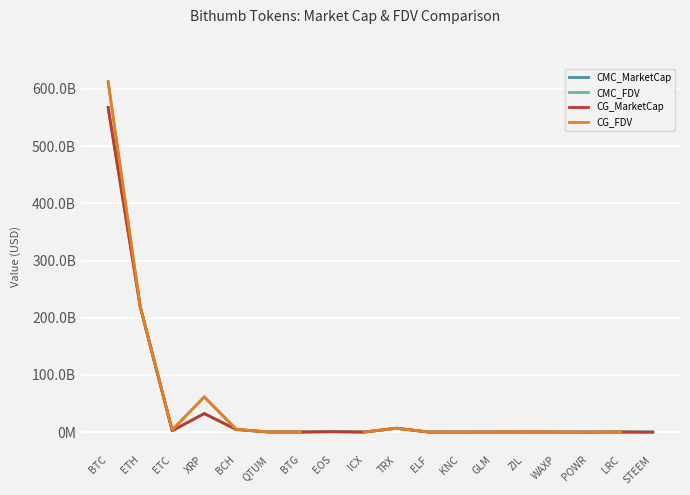

What is the greatest value displayed?

612955888711.2